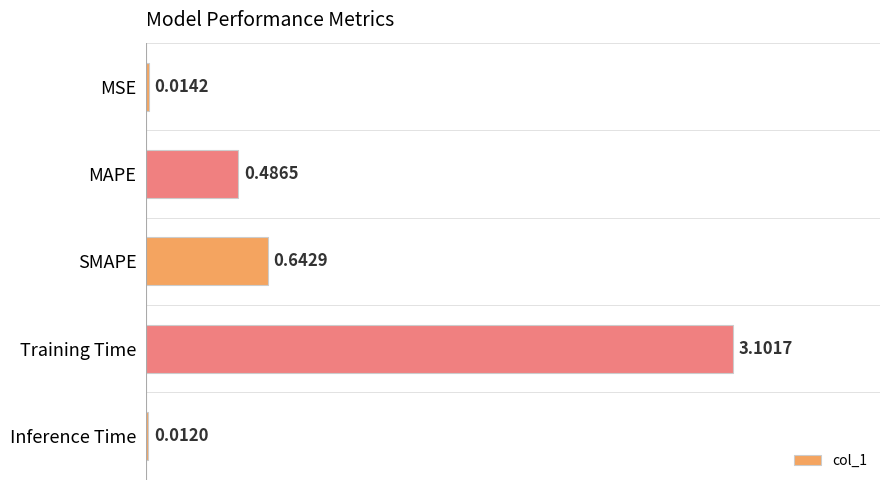

What is the label of the 3rd bar from the top?

SMAPE